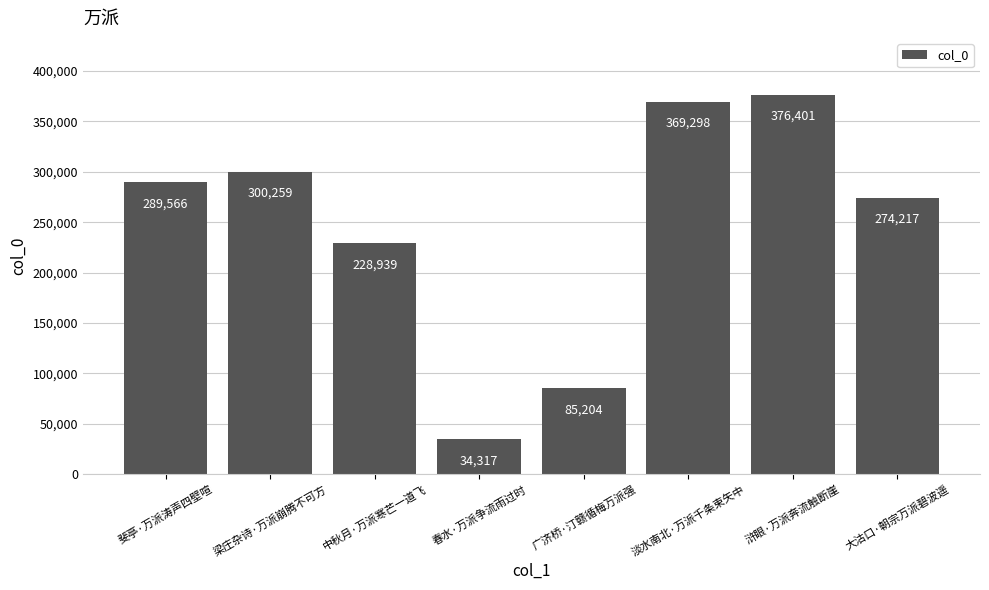

What is the sum of the values at 大沽口·朝宗万派碧波遥 and 梁庄杂诗·万派崩腾不可方?

574476